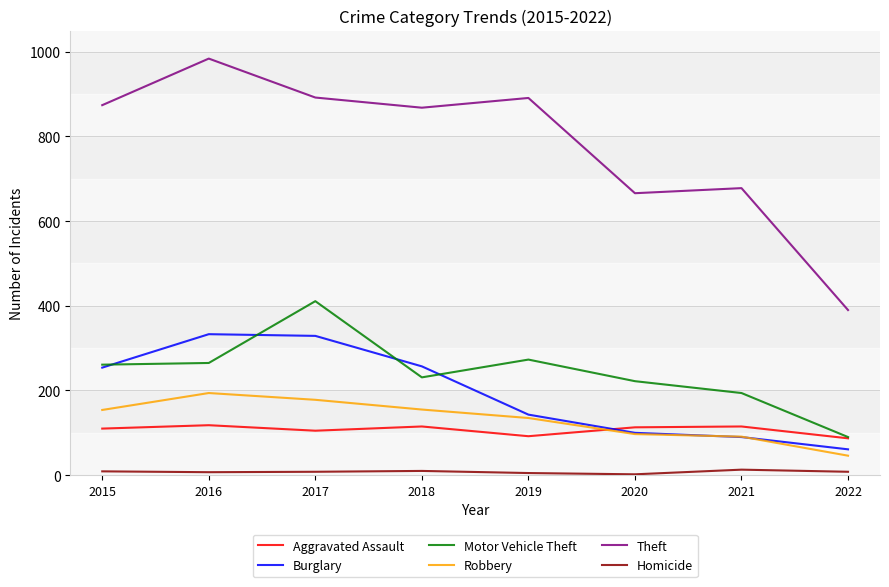

How many values in the Motor Vehicle Theft series are below 261?

4